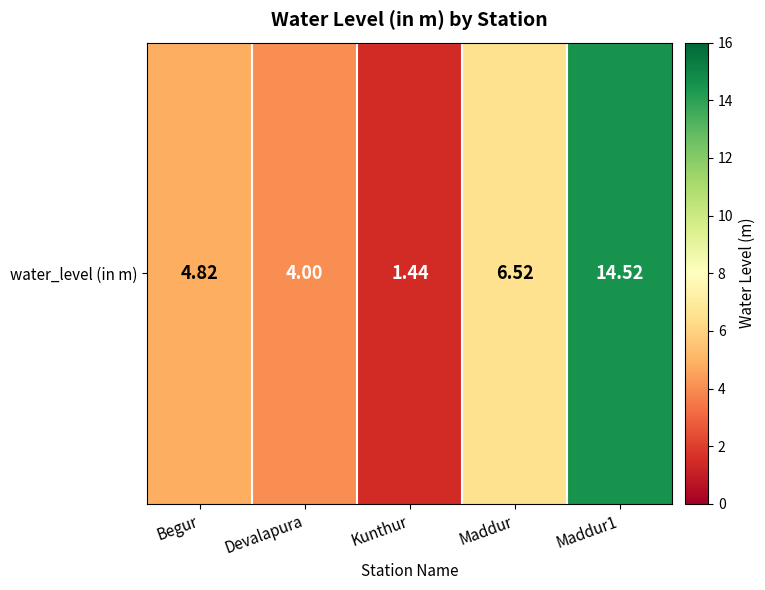

At which category does the chart reach its minimum across all series?

Kunthur